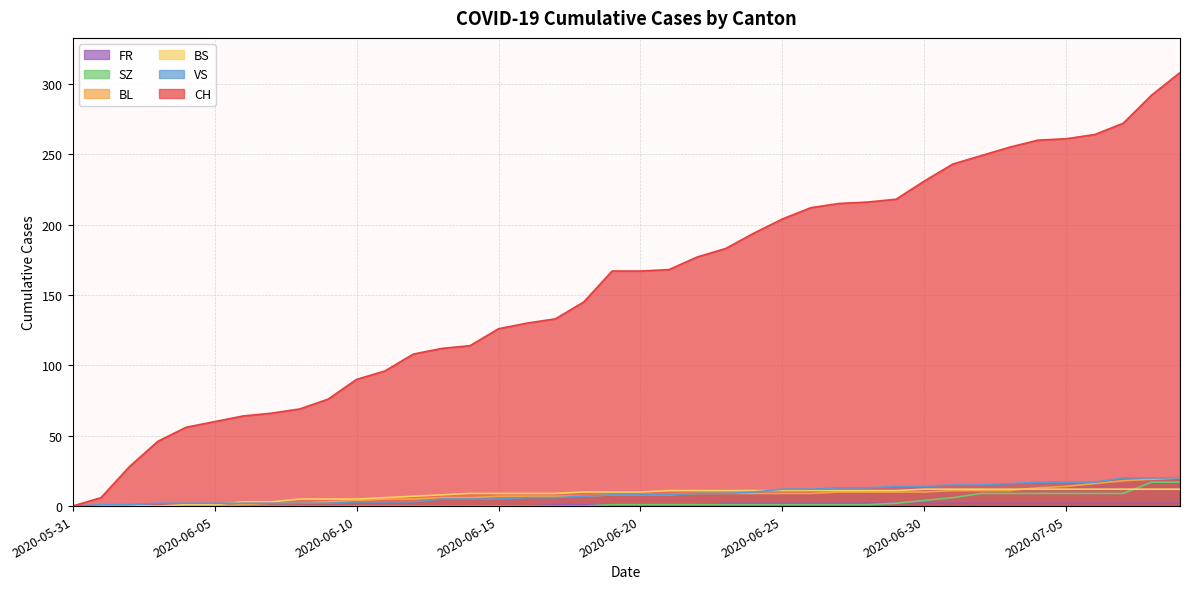

Which category has the highest value across all series?

2020-07-09